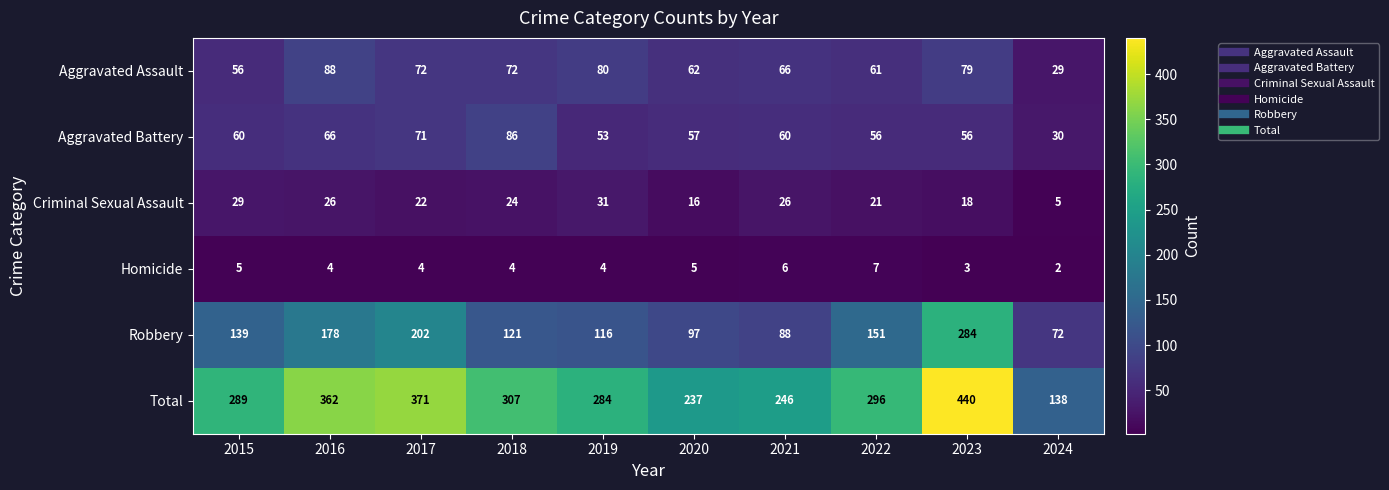

What is the spread (max minus min) of values at 2017?

367